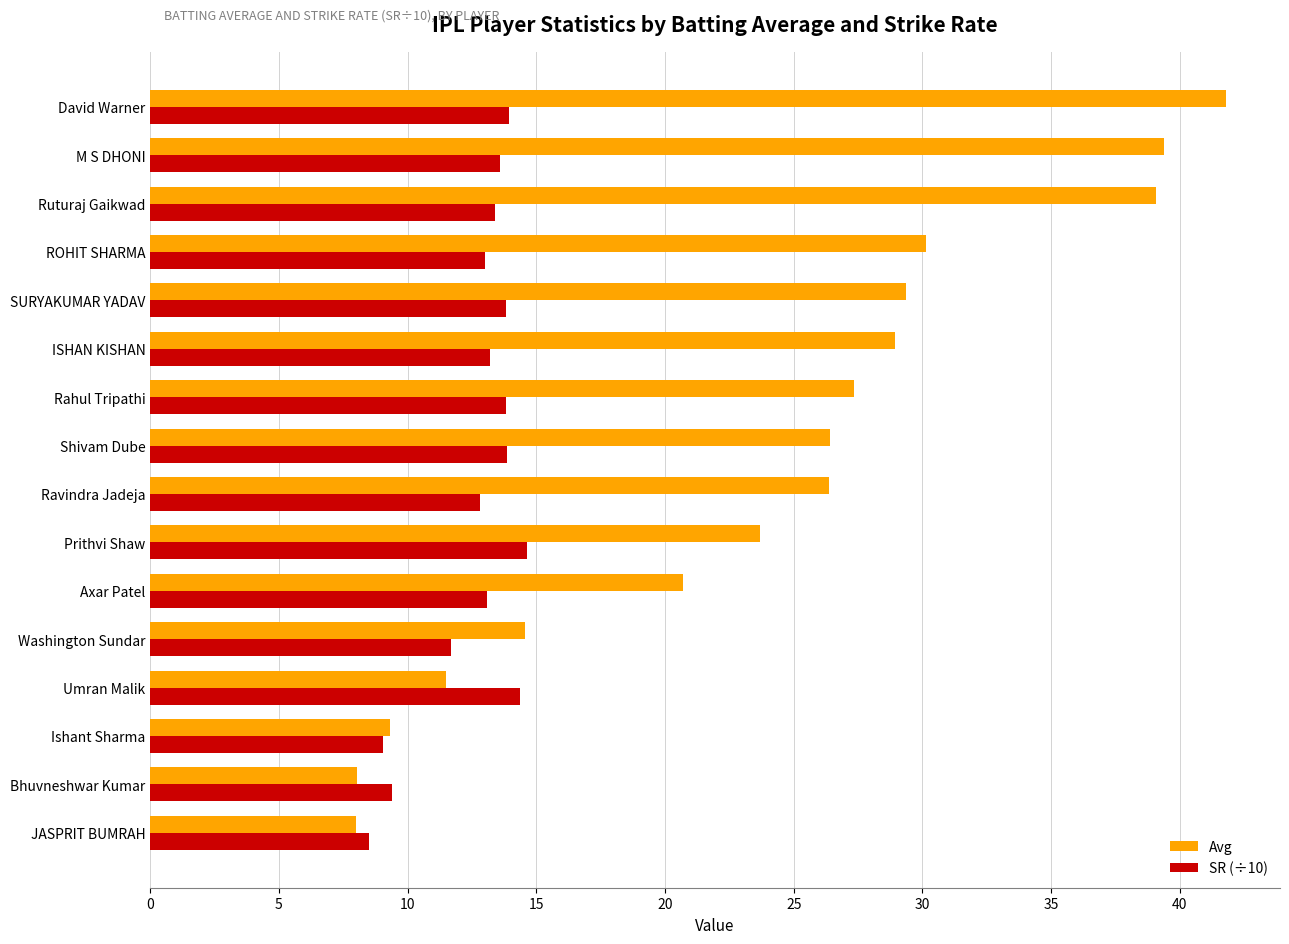

What is the difference between the maximum and second lowest values in the Avg series?

33.8